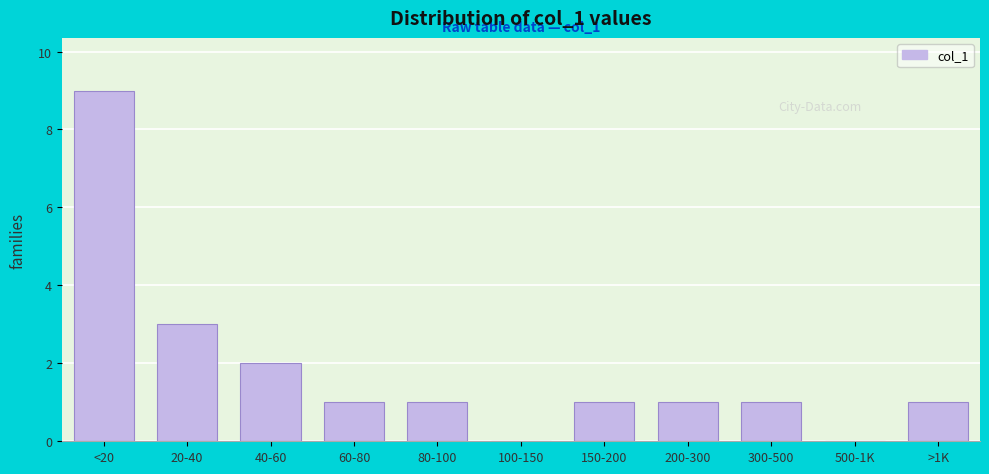

Reading left to right, transcribe all the data shown in this chart.

<20=9	20-40=3	40-60=2	60-80=1	80-100=1	100-150=0	150-200=1	200-300=1	300-500=1	500-1K=0	>1K=1